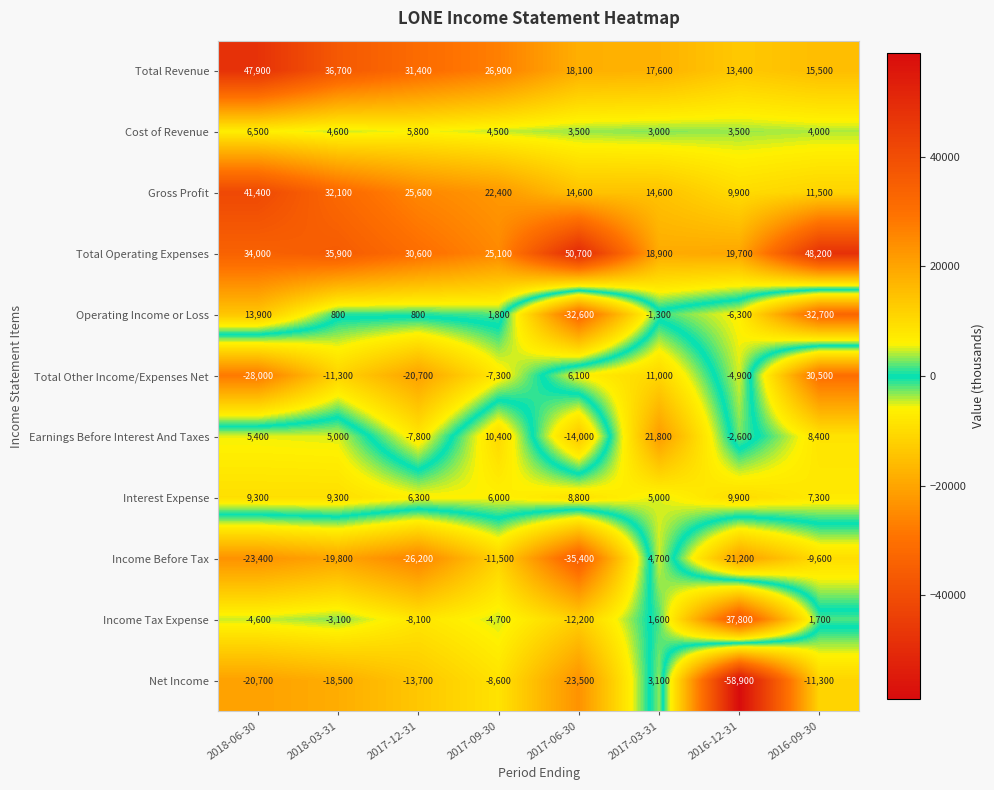

True or false: Gross Profit has a value of 14600 at 2017-06-30.

True